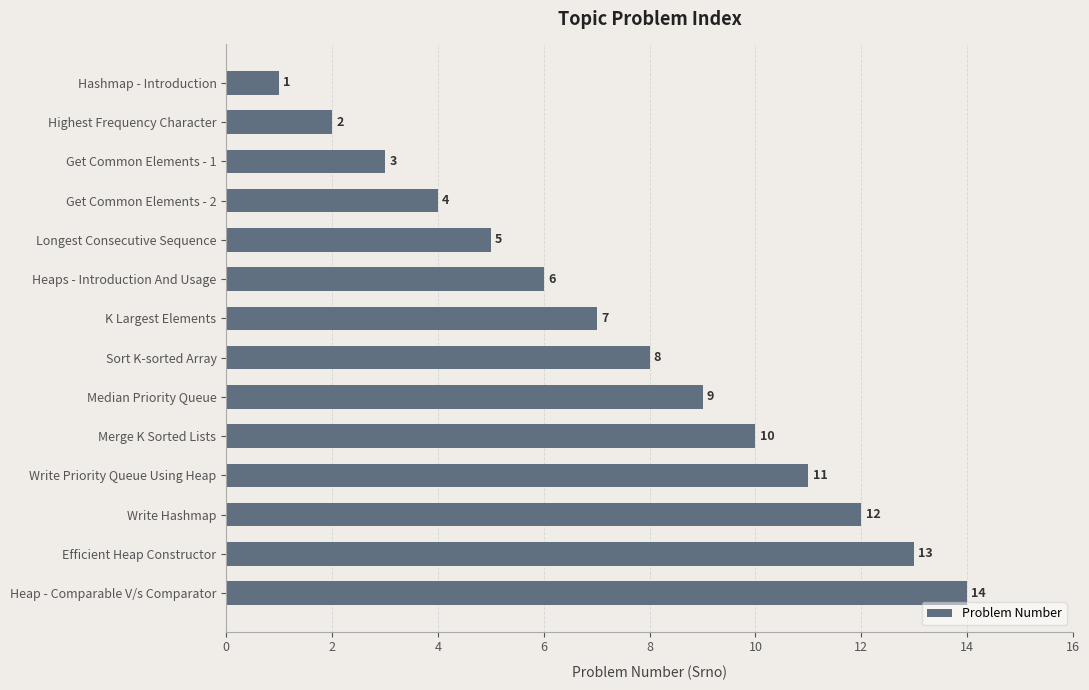

How many bars are there in total?

14